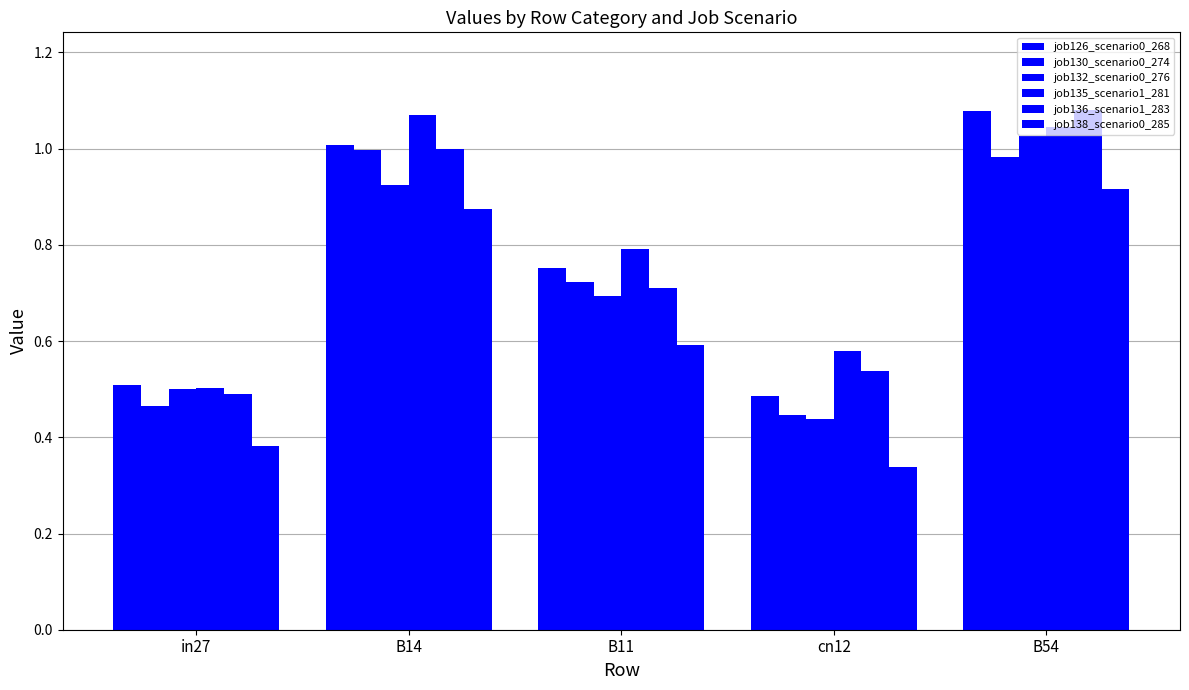

Reading right to left, list all the values displayed in this chart.

job126_scenario0_268: B54=1.1	cn12=0.5	B11=0.8	B14=1.0	in27=0.5
job130_scenario0_274: B54=1.0	cn12=0.4	B11=0.7	B14=1.0	in27=0.5
job132_scenario0_276: B54=1.0	cn12=0.4	B11=0.7	B14=0.9	in27=0.5
job135_scenario1_281: B54=1.0	cn12=0.6	B11=0.8	B14=1.1	in27=0.5
job136_scenario1_283: B54=1.1	cn12=0.5	B11=0.7	B14=1.0	in27=0.5
job138_scenario0_285: B54=0.9	cn12=0.3	B11=0.6	B14=0.9	in27=0.4